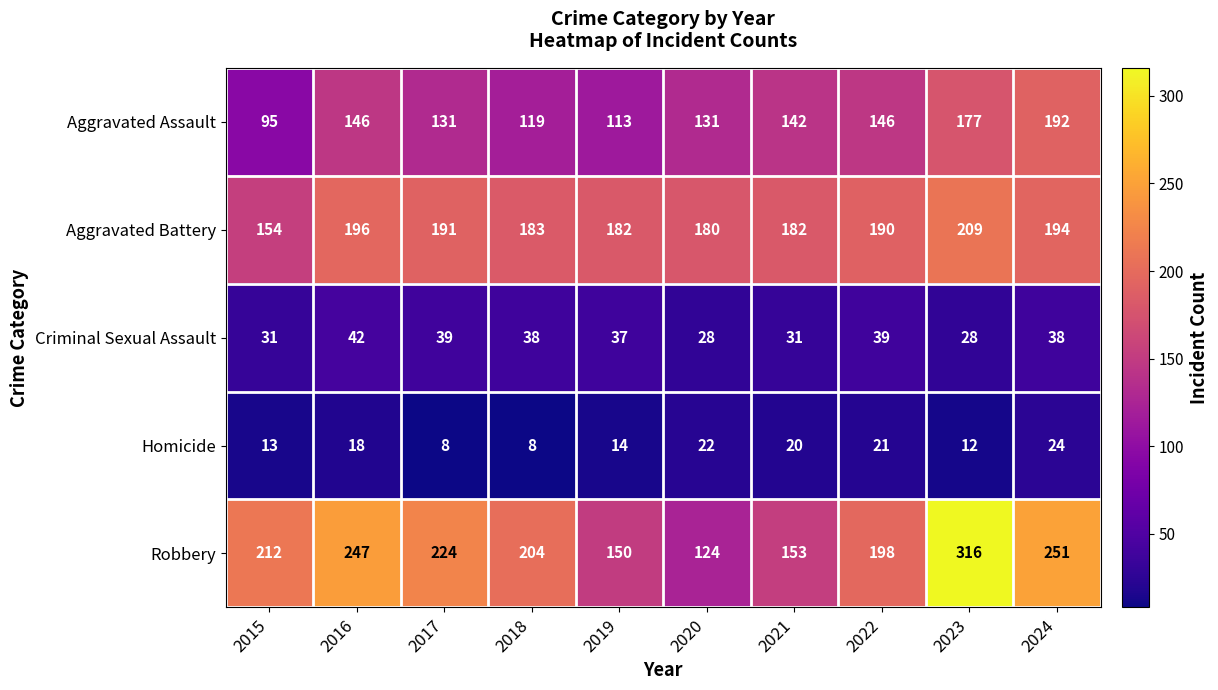

What is the difference between the highest and lowest values at 2020?

158